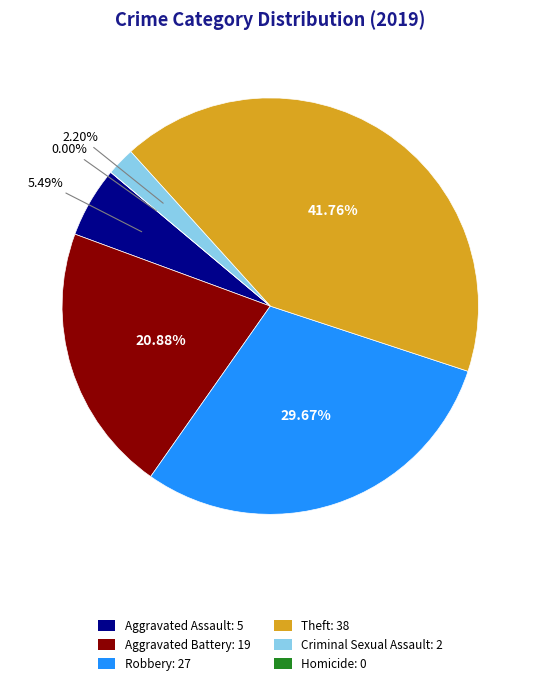

Is there a majority slice in this chart?

No